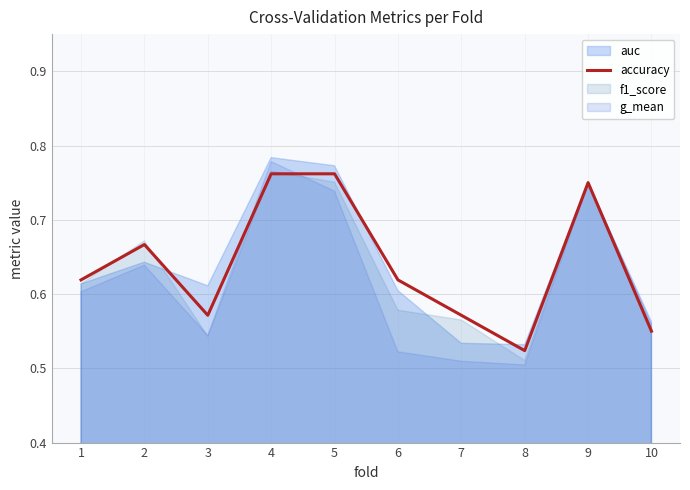

List the labels in order of value, smallest first.

8, 10, 3, 7, 1, 6, 2, 9, 4, 5